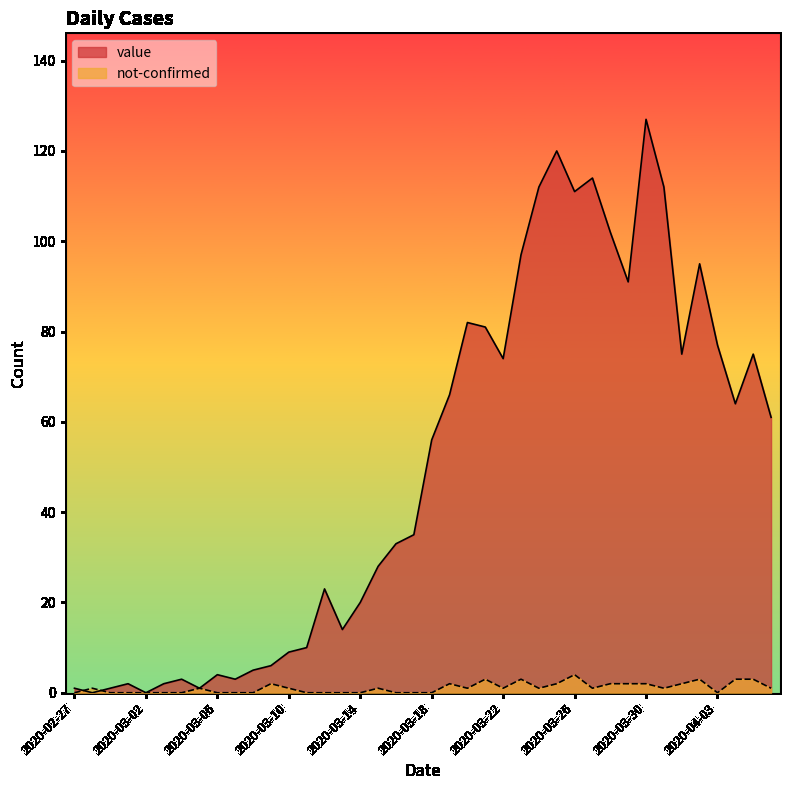

What is the greatest value displayed?

127